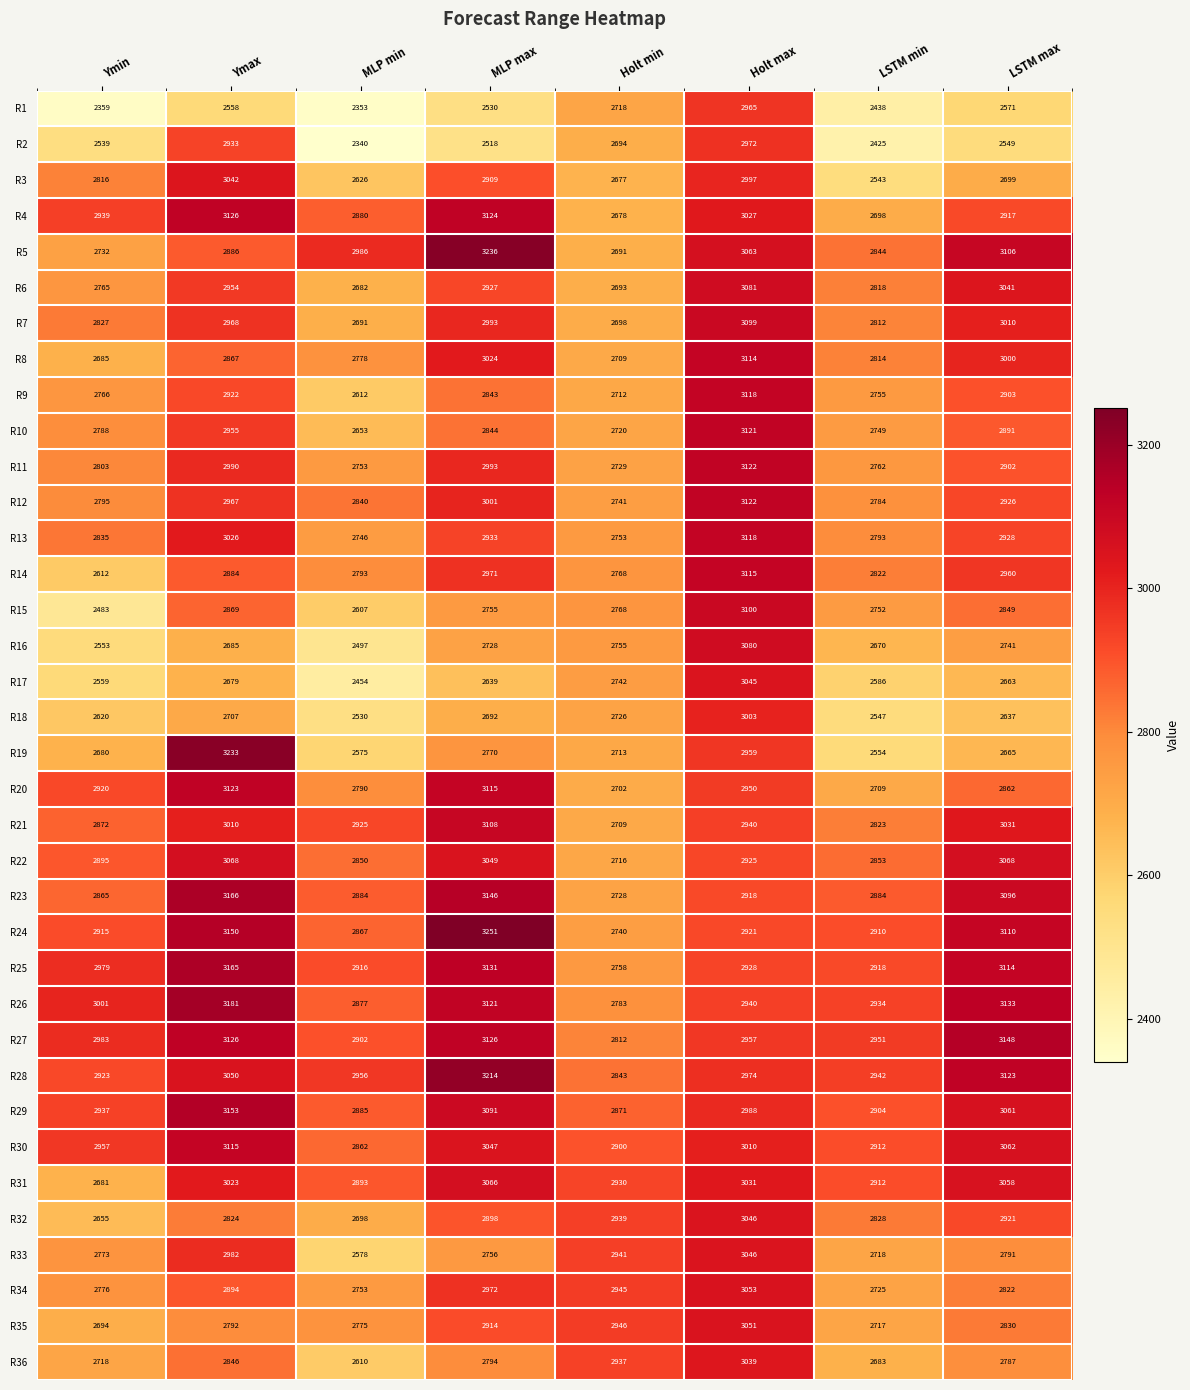

What is the difference between the second highest and second lowest values in the R29 series?

206